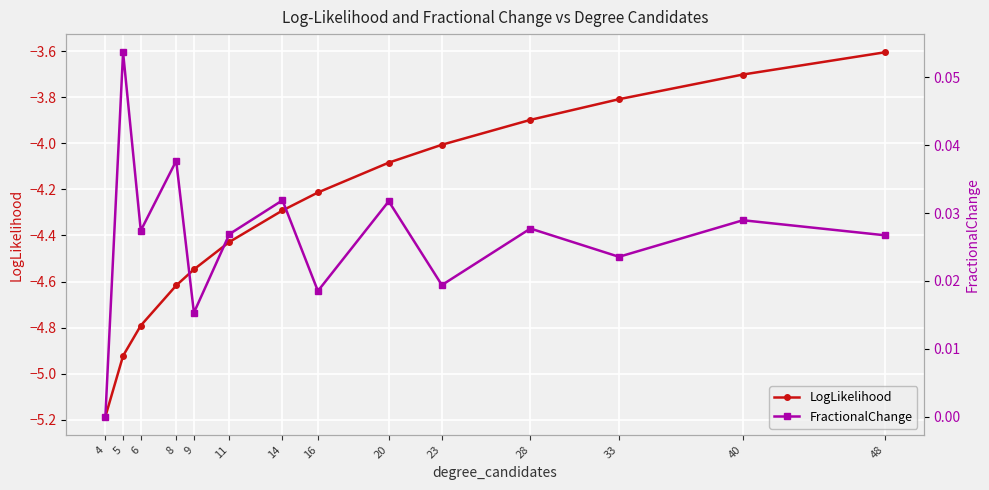

What is the spread (max minus min) of values at 28?

3.9